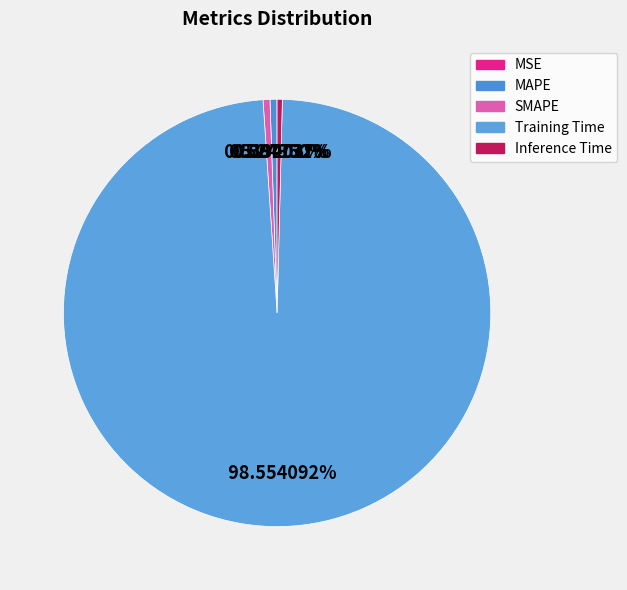

Which has a higher value, MAPE or Inference Time?

MAPE